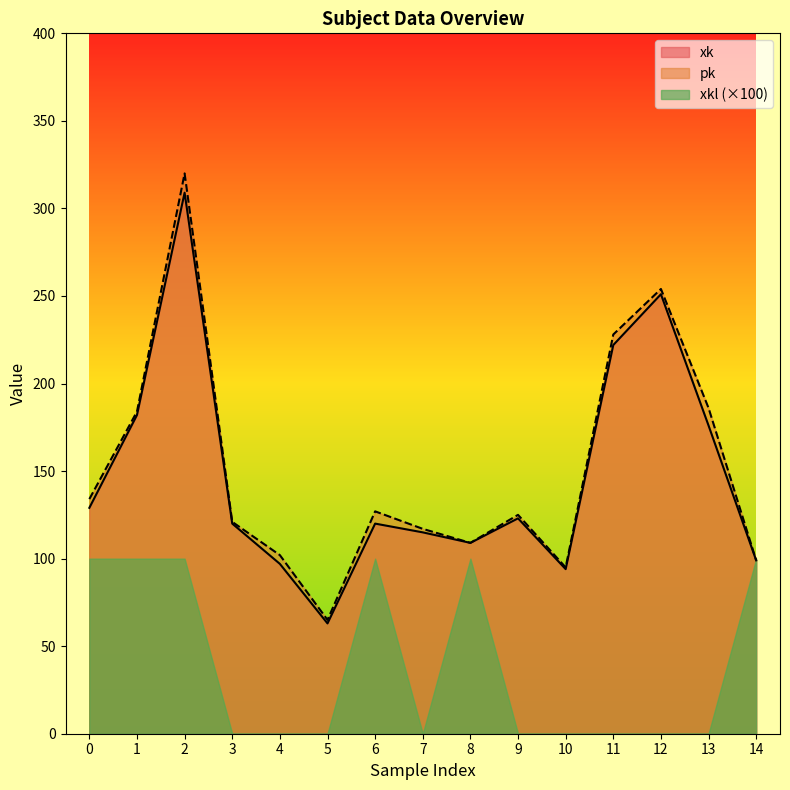

Which series has the widest spread of values?

pk